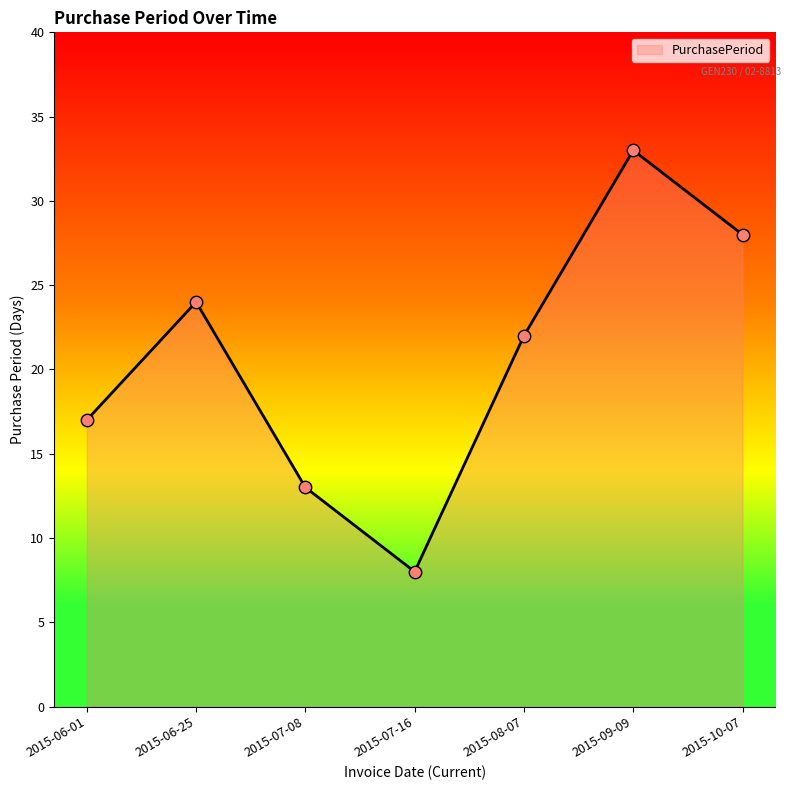

Approximately how many times larger is the value at 2015-07-08 compared to 2015-08-07?

0.6